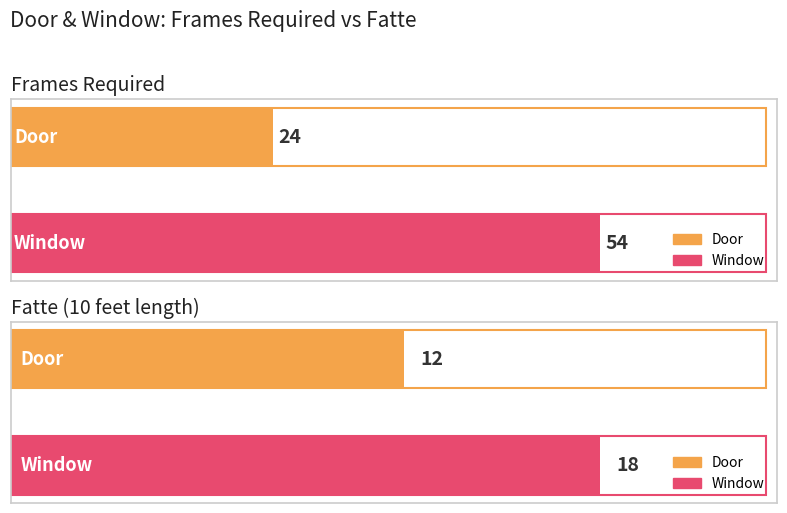

At which category does the chart reach its peak across all series?

Window